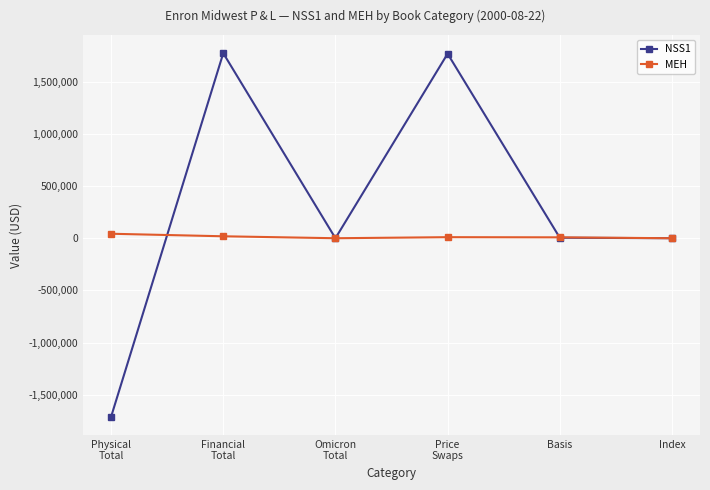

What is the label of the 1st point from the right?

Index